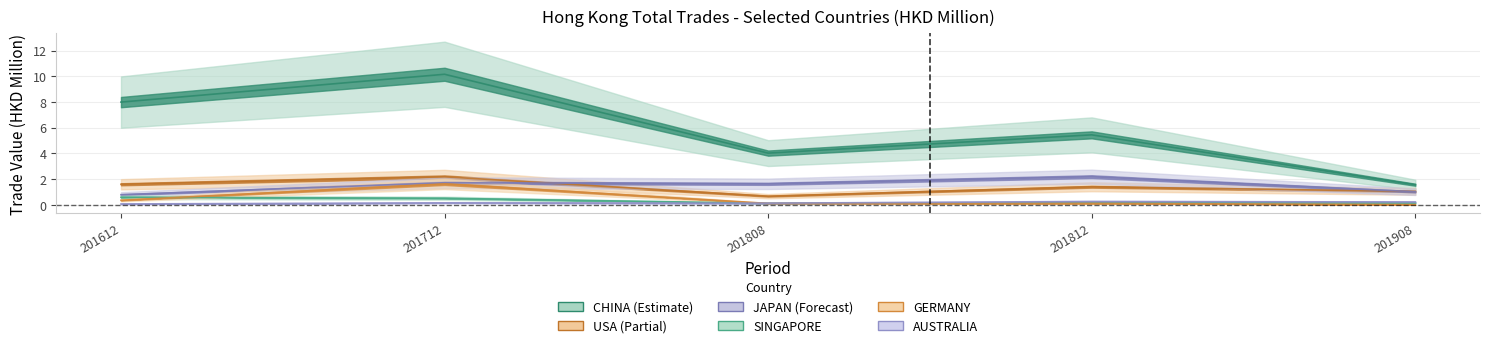

True or false: SINGAPORE has a value of 0.5 at 201712.

True